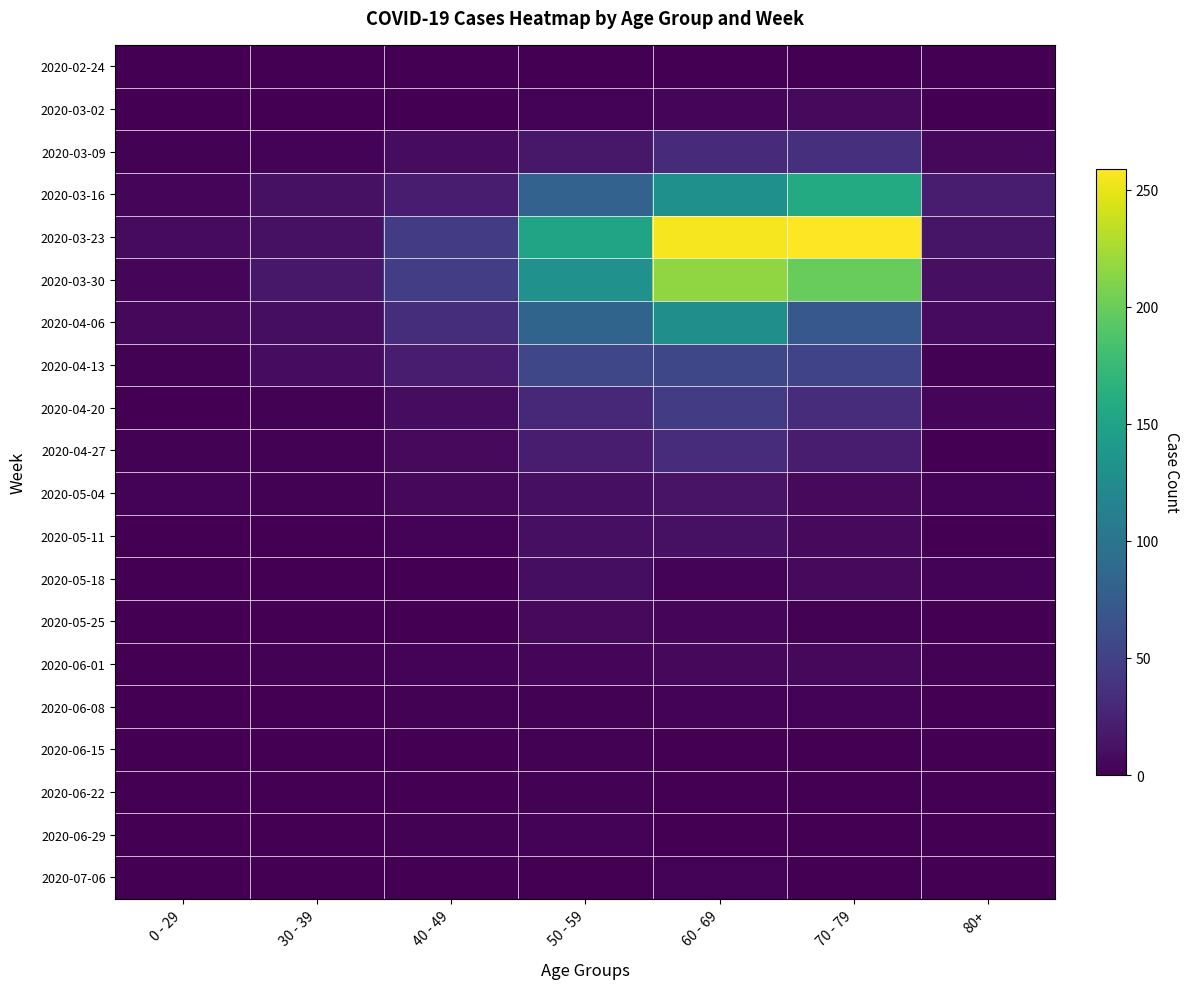

How many categories are shown in the chart?

7